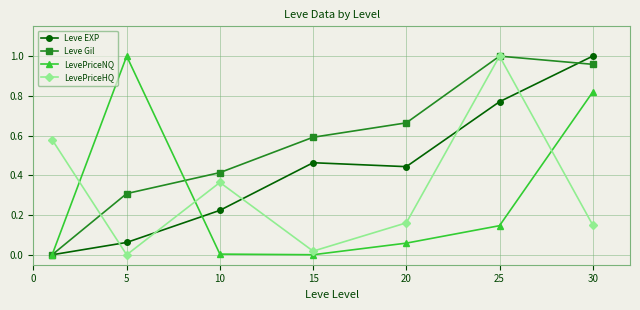

True or false: LevePriceHQ and Leve EXP cross at least once.

True